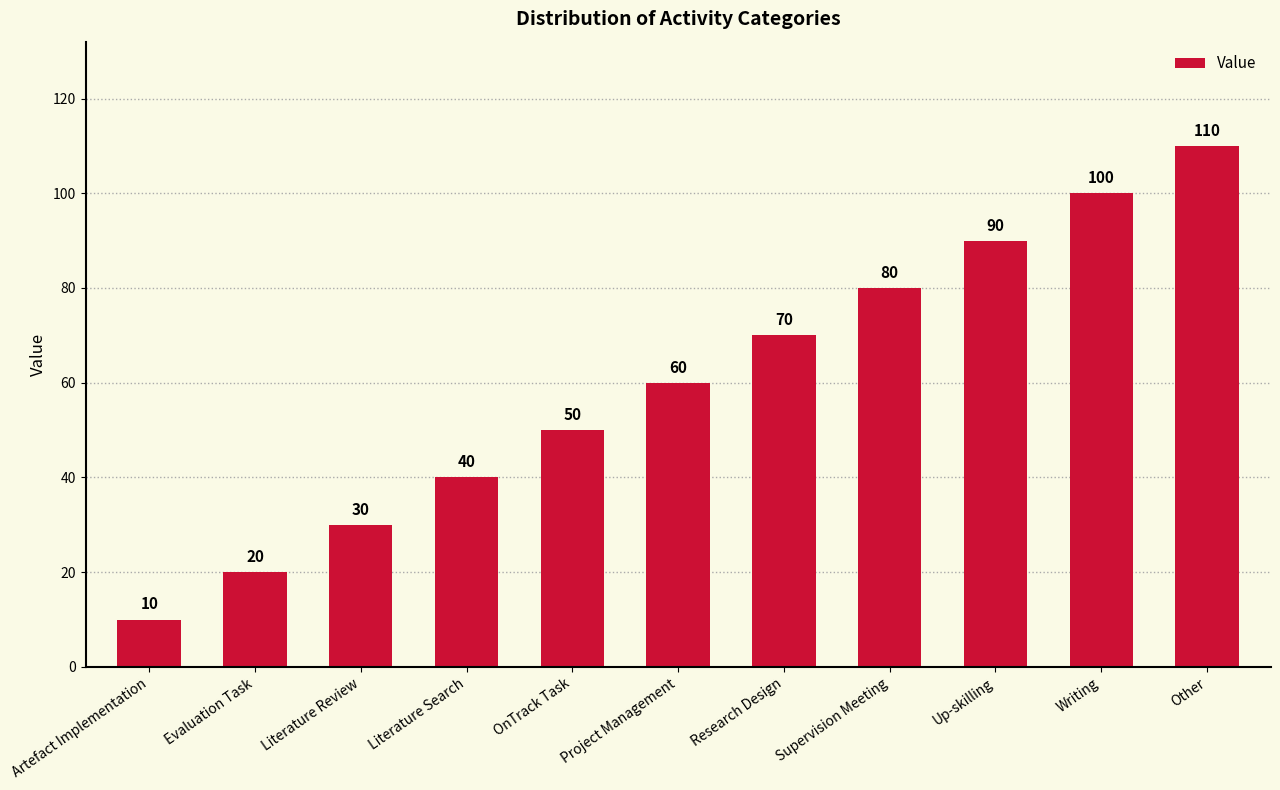

What is the value of the 11th bar from the left?

110